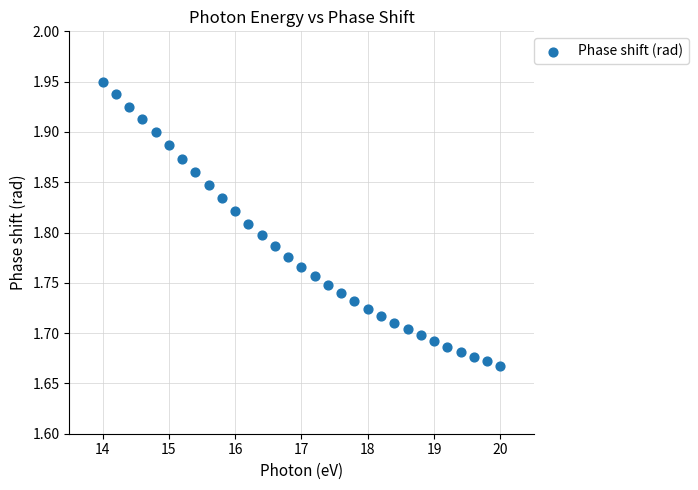

What is the range of Y values (max minus min)?

0.3